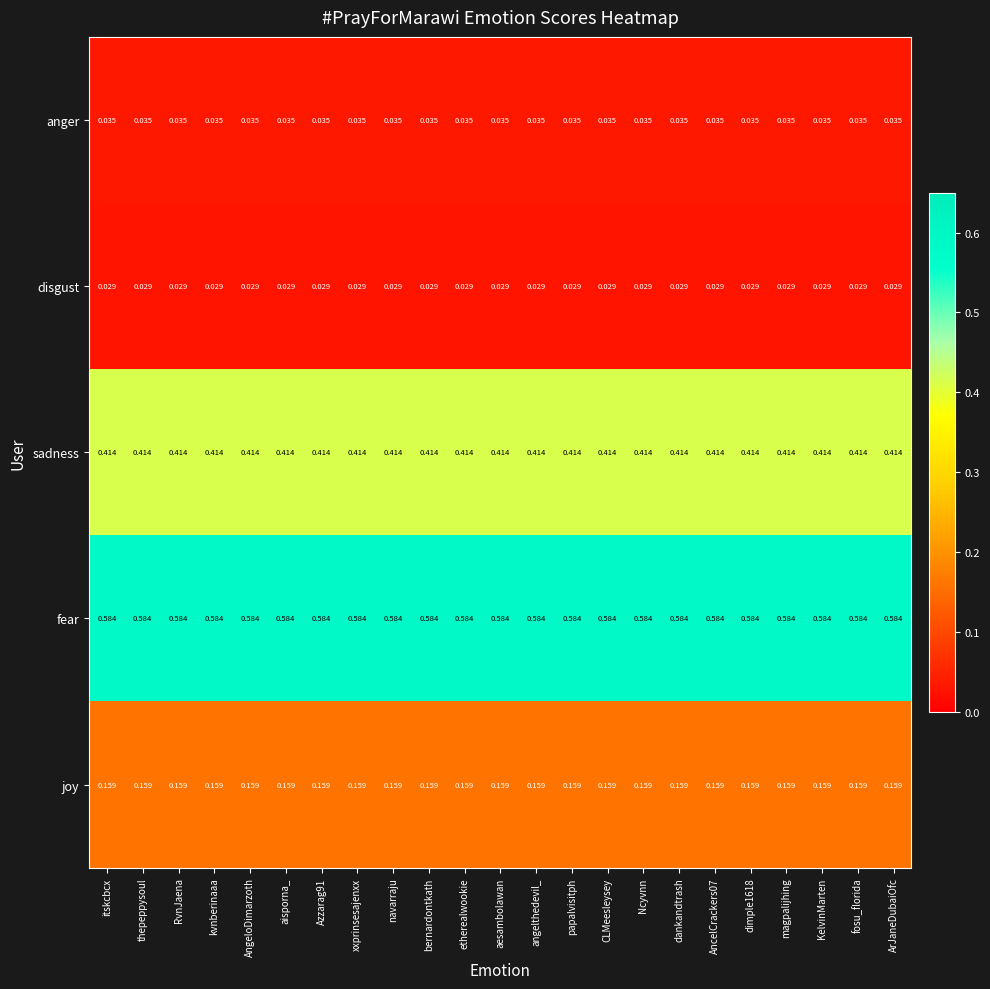

At how many categories does at least one series exceed 0?

23